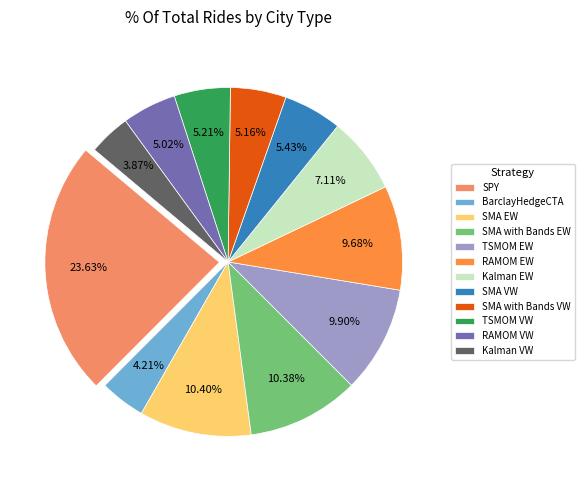

True or false: Kalman VW accounts for 4% of the total.

True